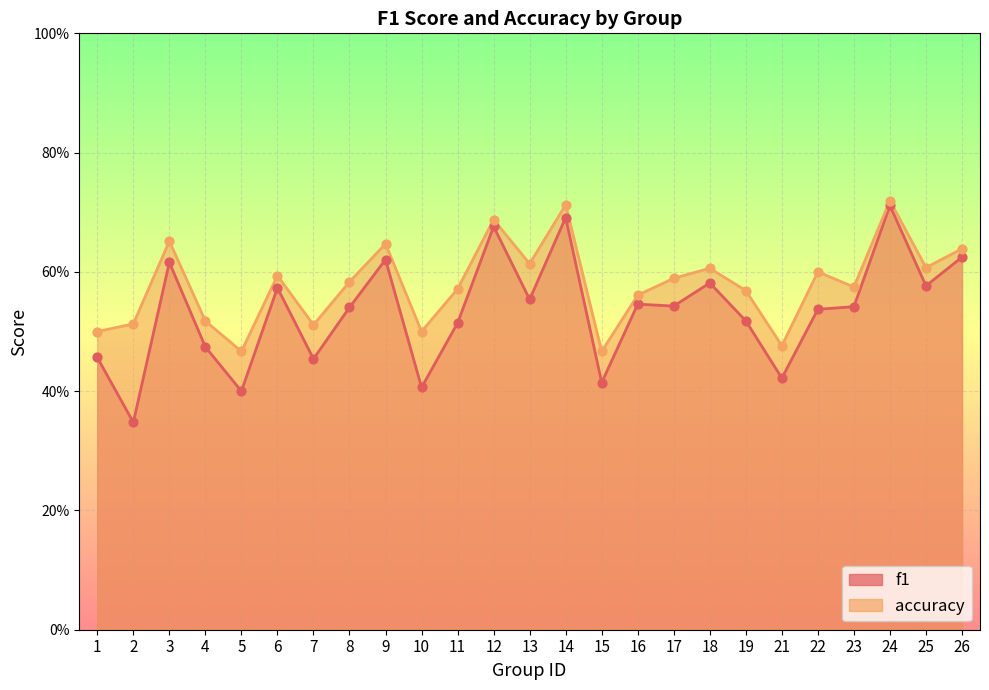

Which series contains the highest Y value?

accuracy